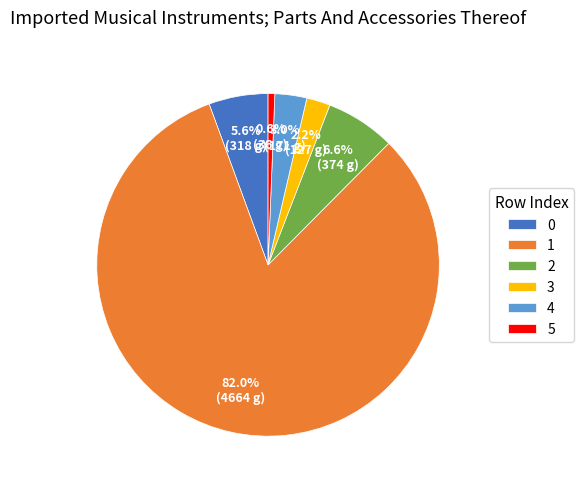

Does 2 represent more than half of the total?

No